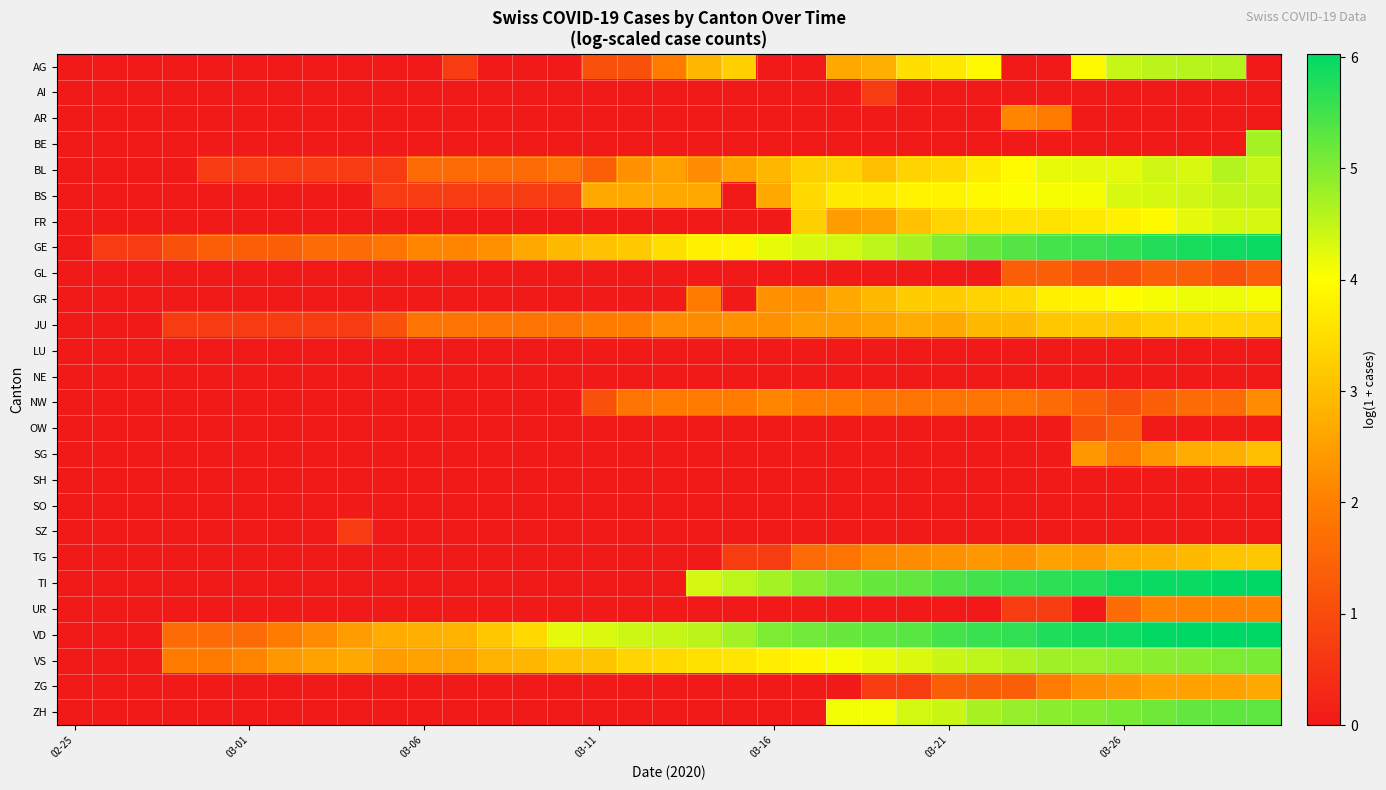

How many data points does each series have?

35